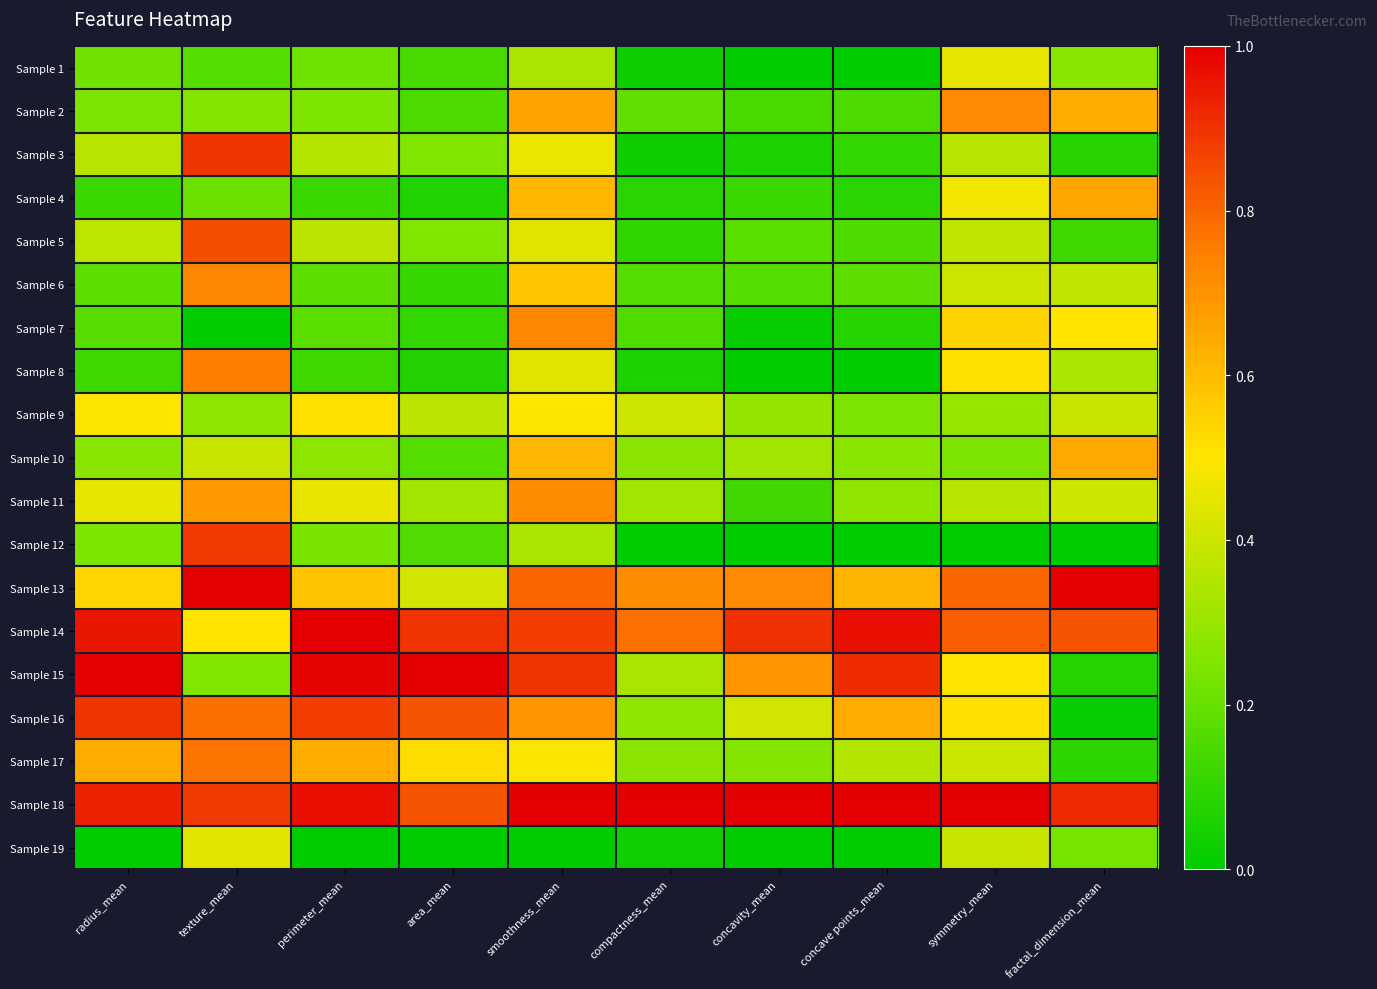

Rank the series at symmetry_mean from lowest to highest value.

Sample 12, Sample 10, Sample 9, Sample 11, Sample 3, Sample 5, Sample 19, Sample 17, Sample 6, Sample 1, Sample 4, Sample 15, Sample 8, Sample 16, Sample 7, Sample 2, Sample 13, Sample 14, Sample 18